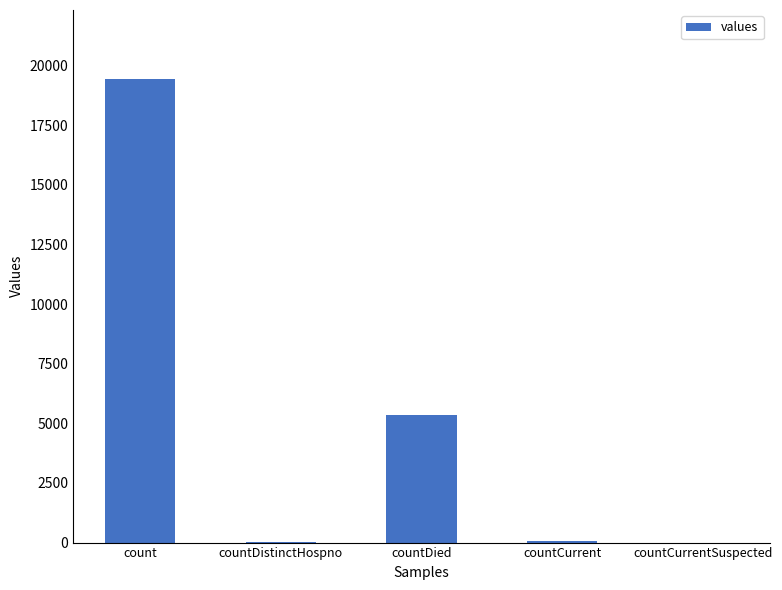

Between count and countDistinctHospno, which is larger?

count